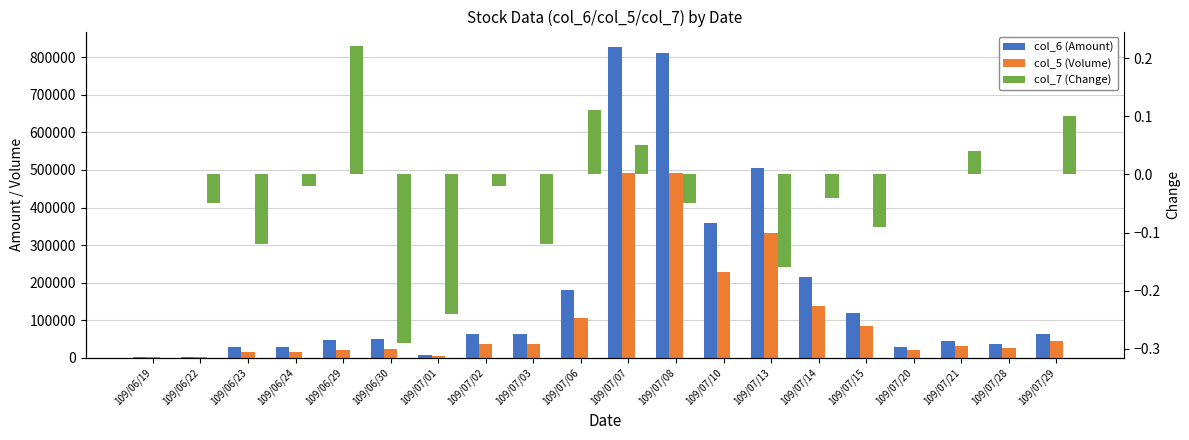

What is the minimum value for col_5 (Volume)?

1000.0